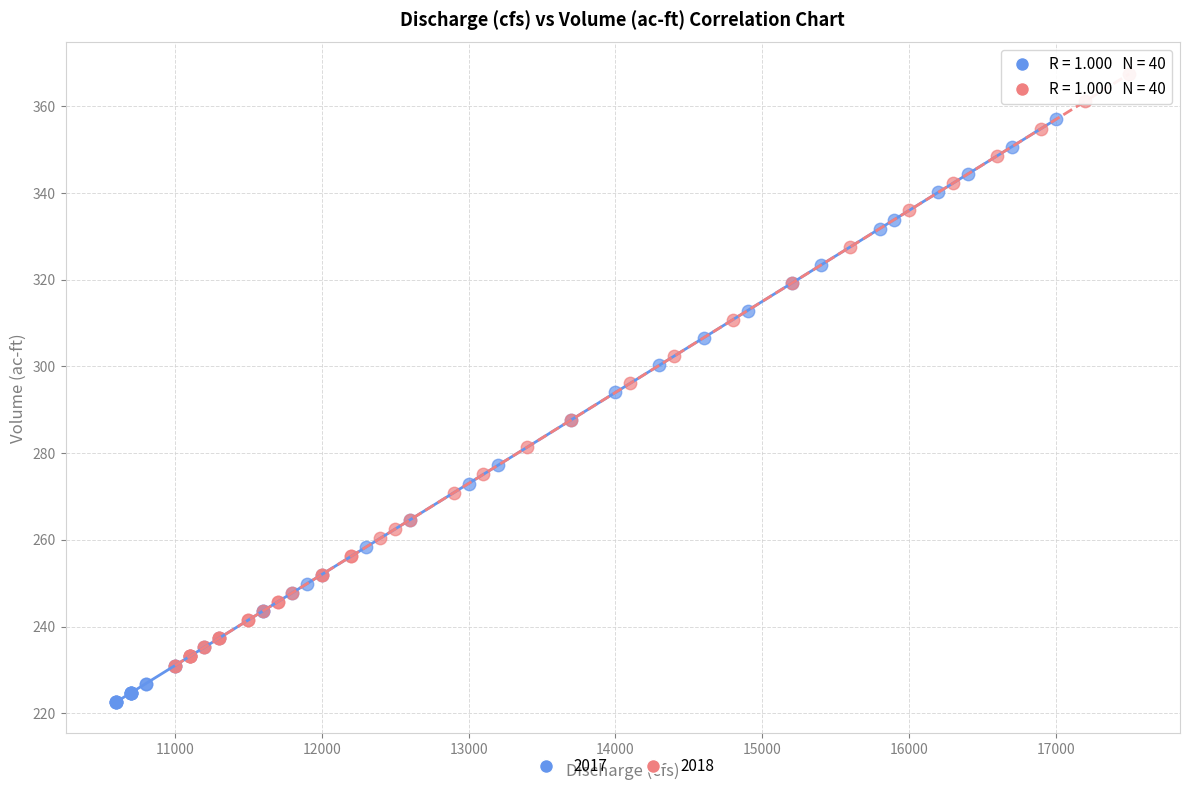

What are all the series names shown in the legend?

2017, 2018